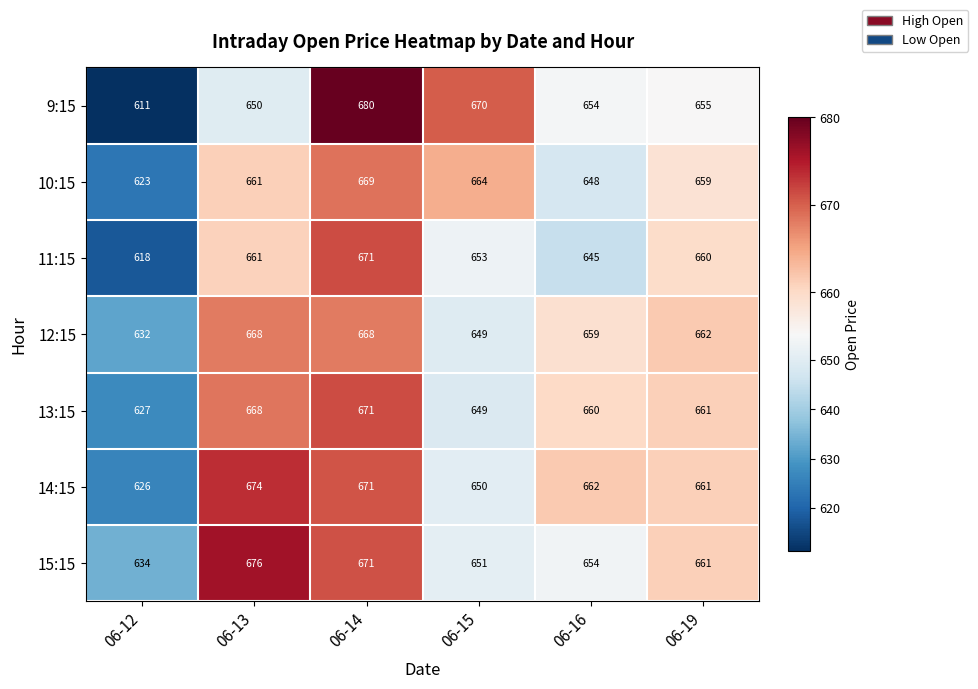

Rank the categories by 14:15 value from lowest to highest.

06-12, 06-15, 06-19, 06-16, 06-14, 06-13